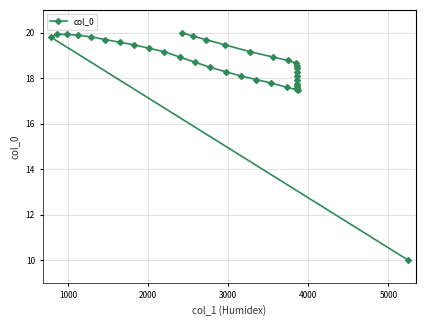

The chart shows a value of 30.8 at 27. True or false?

False